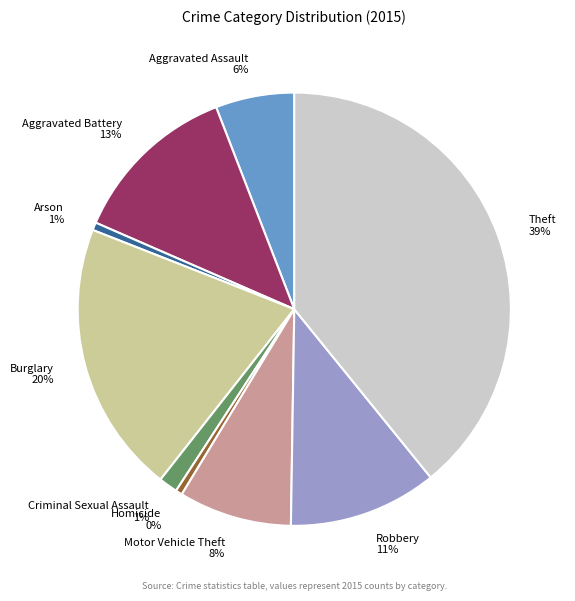

To the nearest percent, what is the difference between the Motor Vehicle Theft and Burglary slice percentages?

12%